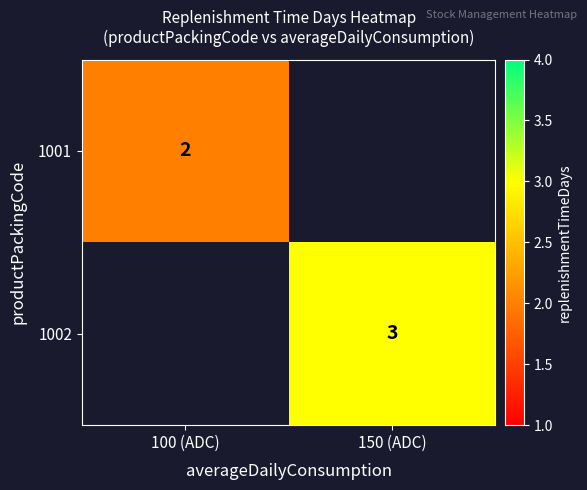

The value of 1001 at 100 (ADC) is 2. True or false?

True